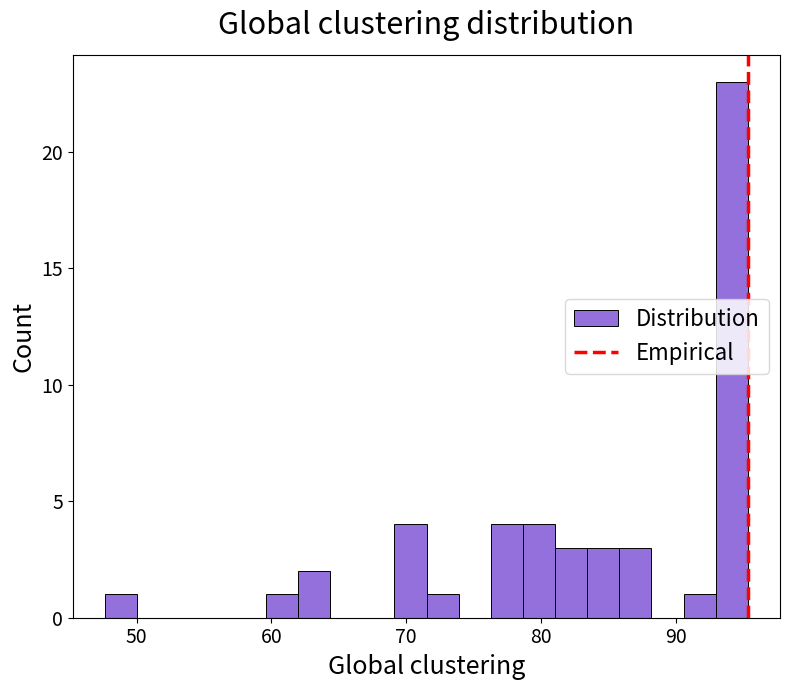

Around what value on the x-axis is the tallest bar? Give the approximate position of its centre, as read against the axis.

94